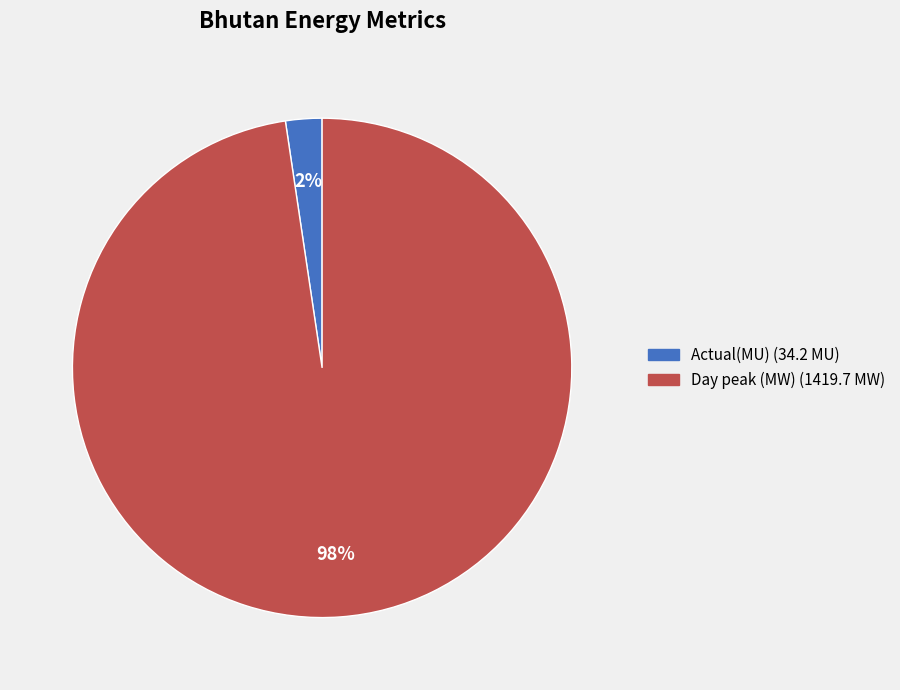

How many segments does this pie chart have?

2